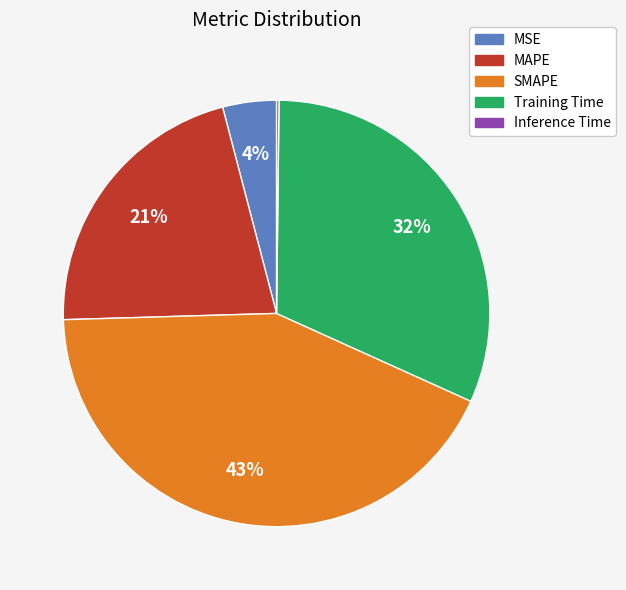

Is there any slice that represents more than half of the pie?

No